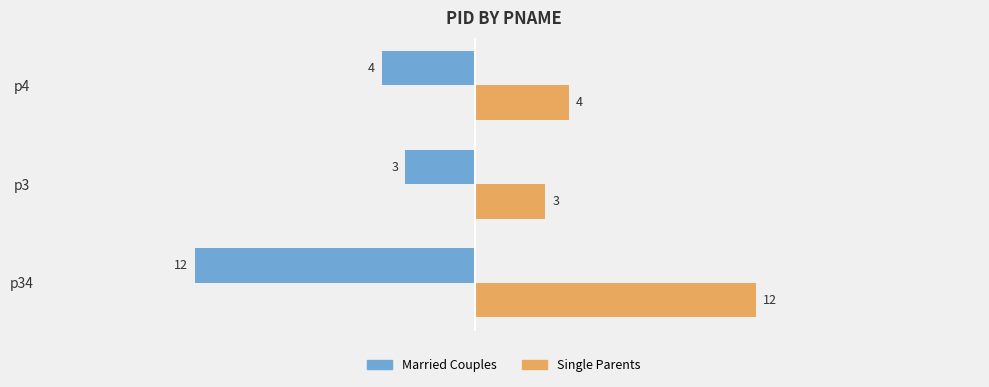

At which category does the chart reach its peak across all series?

p34